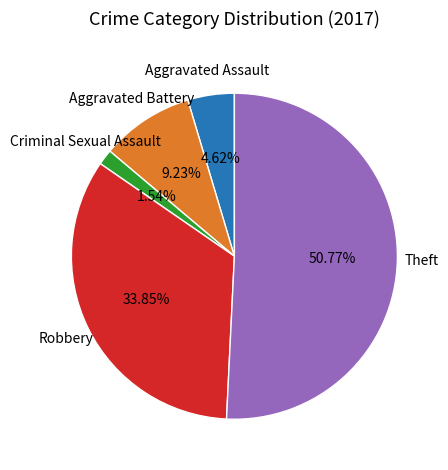

Is it true that Theft is 51% of the pie?

True